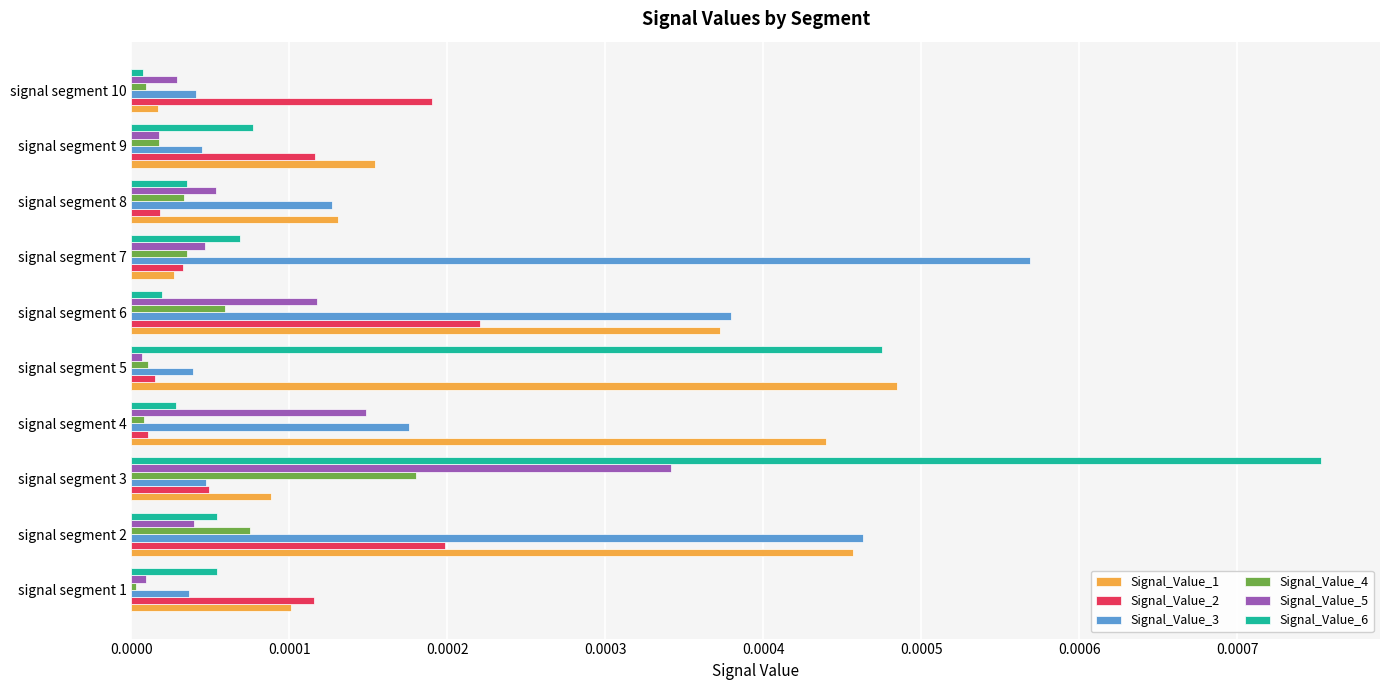

Which series has the largest total across all categories?

Signal_Value_1